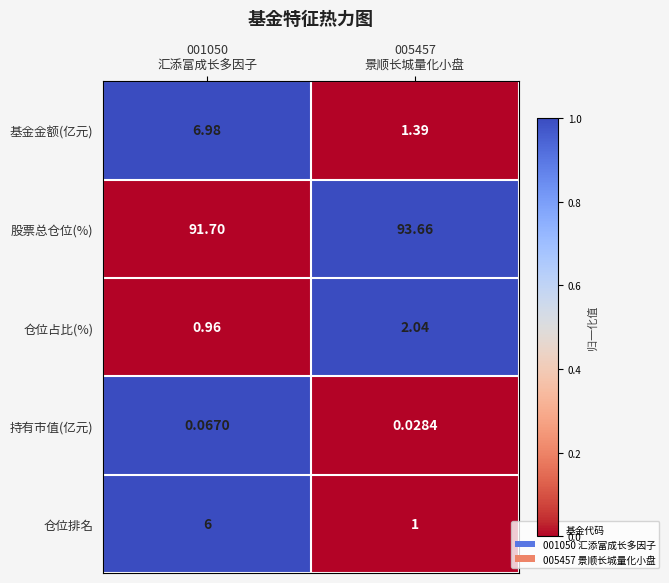

Rank the series at 005457
景顺长城量化小盘 from highest to lowest value.

股票总仓位(%), 仓位占比(%), 基金金额(亿元), 仓位排名, 持有市值(亿元)